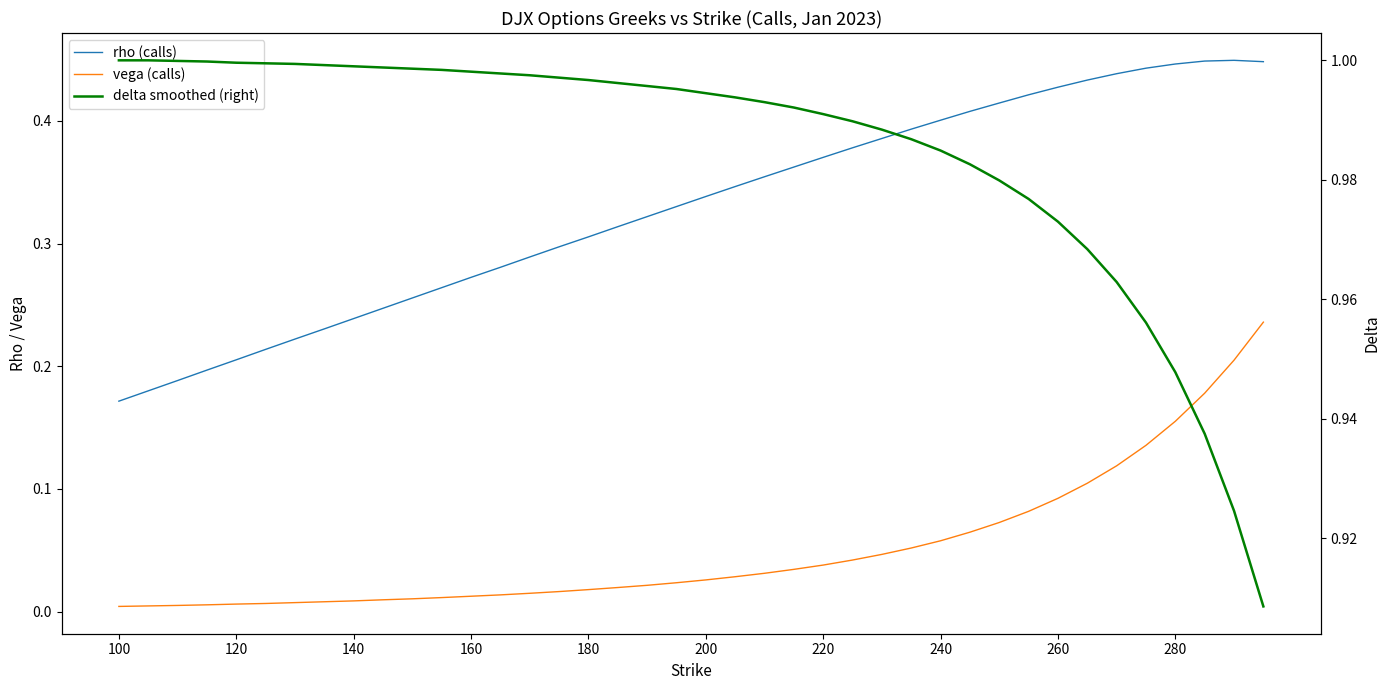

Is this an area chart (filled region under the line)?

No